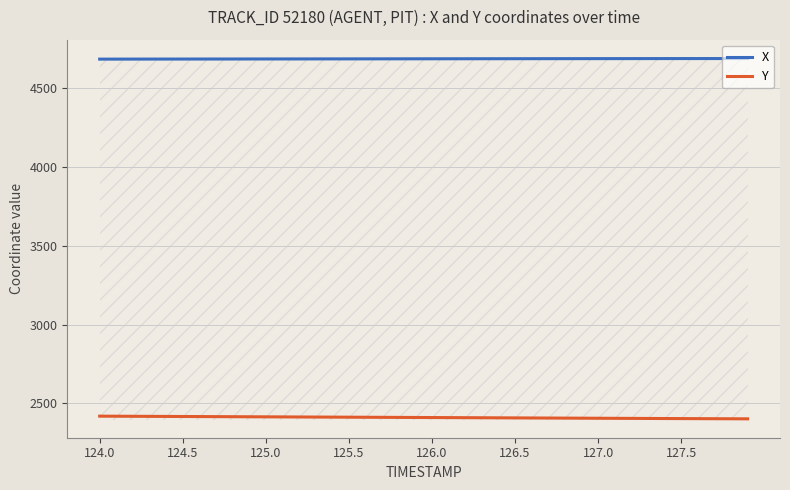

What is the value of the Y point at the 18th from the left?

2412.2